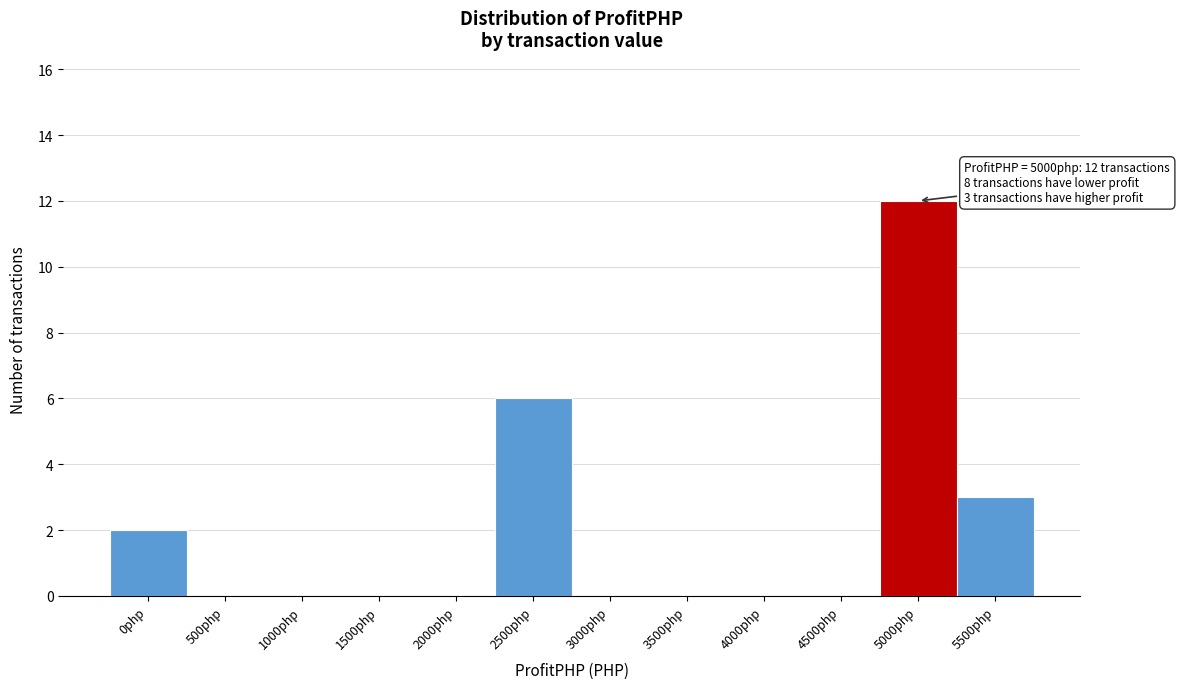

Reading left to right, extract all data points from this chart.

0php=2	500php=0	1000php=0	1500php=0	2000php=0	2500php=6	3000php=0	3500php=0	4000php=0	4500php=0	5000php=12	5500php=3